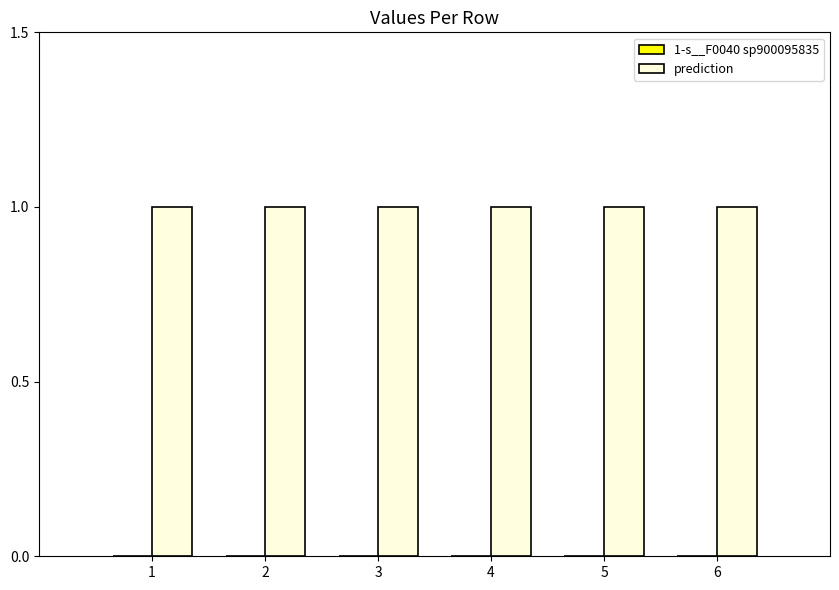

Does the chart contain any negative values?

No